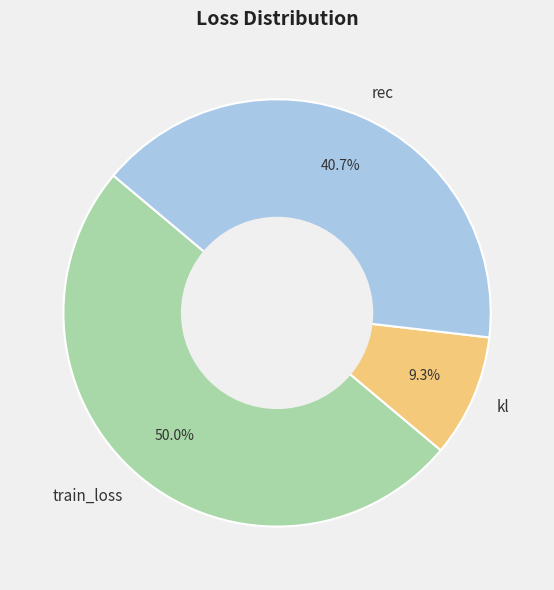

Is rec the majority of the pie?

No